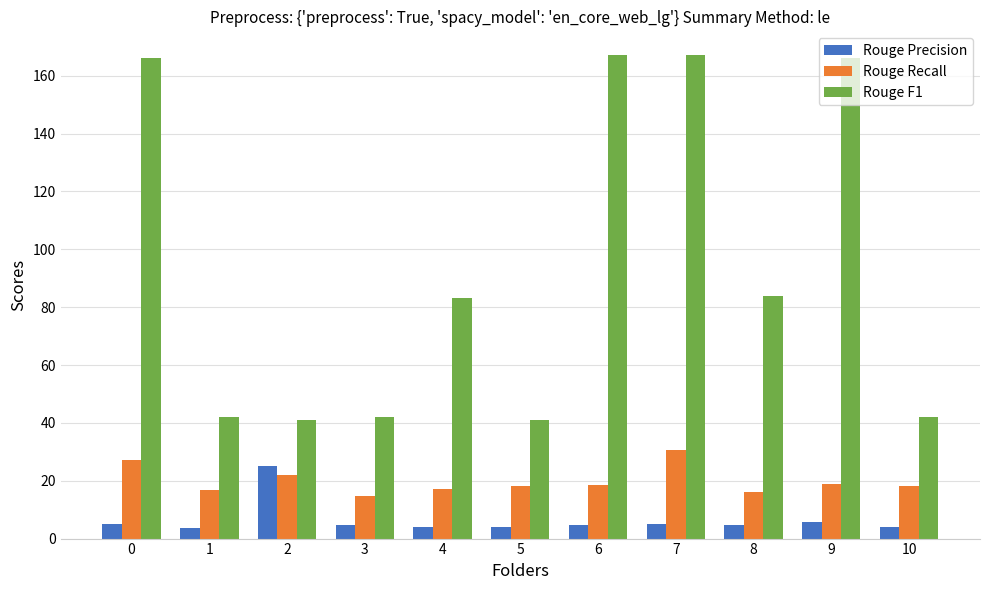

Which series has the largest total across all categories?

Rouge F1